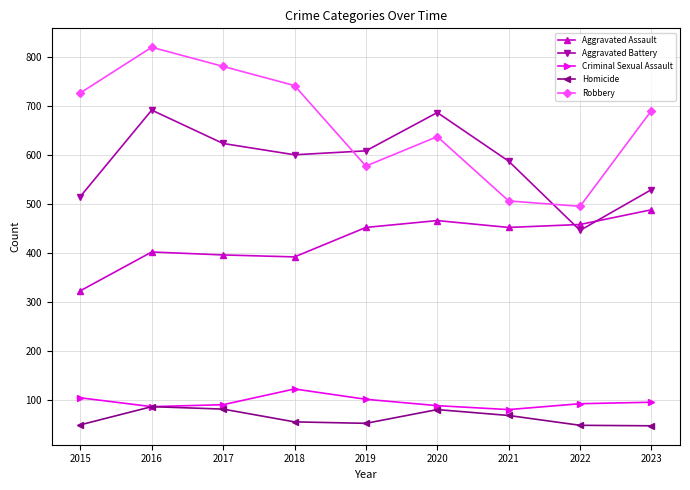

The value of Criminal Sexual Assault at 2017 is 91. True or false?

True